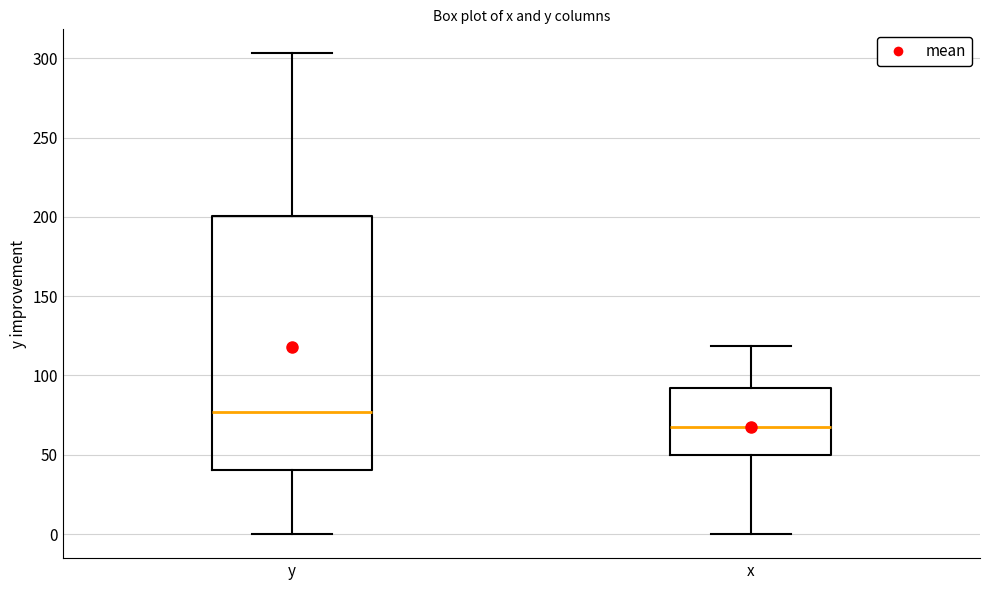

Where does the upper whisker of the box for x end on the y-axis? The values are not printed on the chart, so give them approximately, as read against the axis.

120